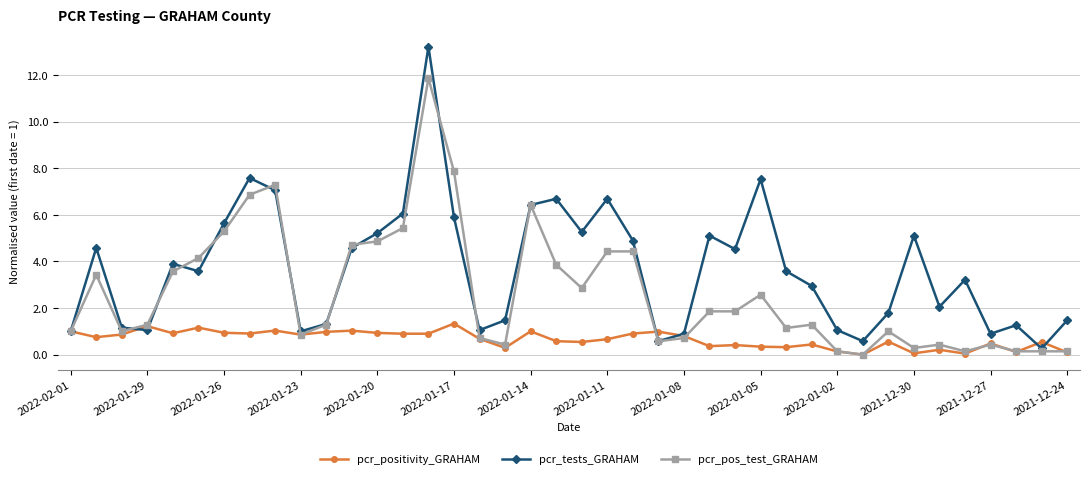

List the series in order of their peak value, highest first.

pcr_tests_GRAHAM, pcr_pos_test_GRAHAM, pcr_positivity_GRAHAM